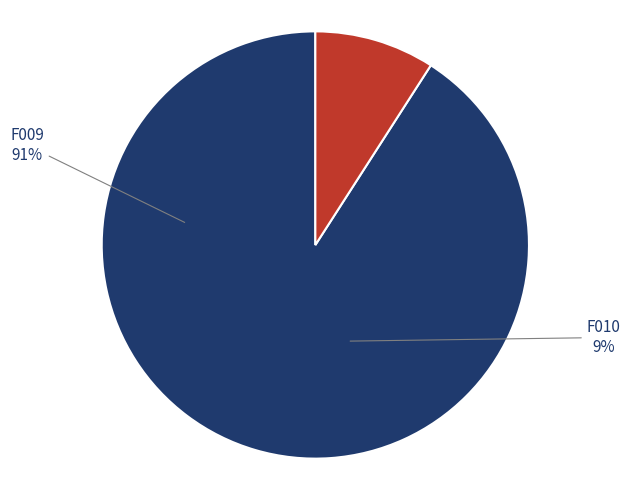

To the nearest percent, what is the difference between the largest and smallest slice percentages?

82%